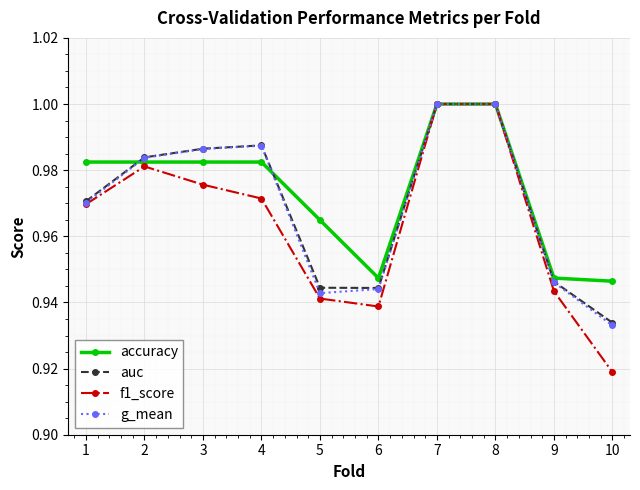

In auc, how many points are lower than both neighbors (excluding endpoints)?

1